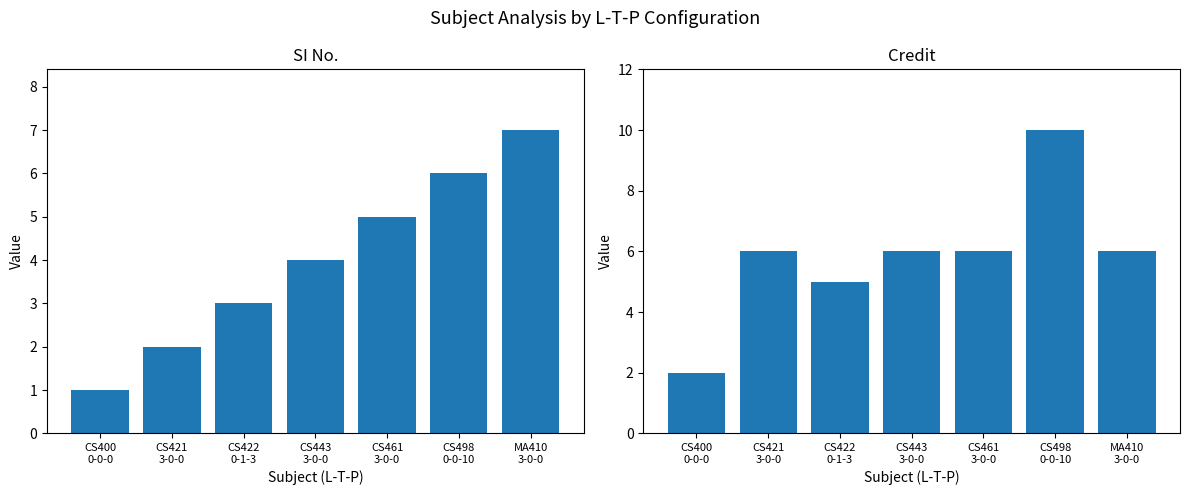

How many bars are there in total?

14